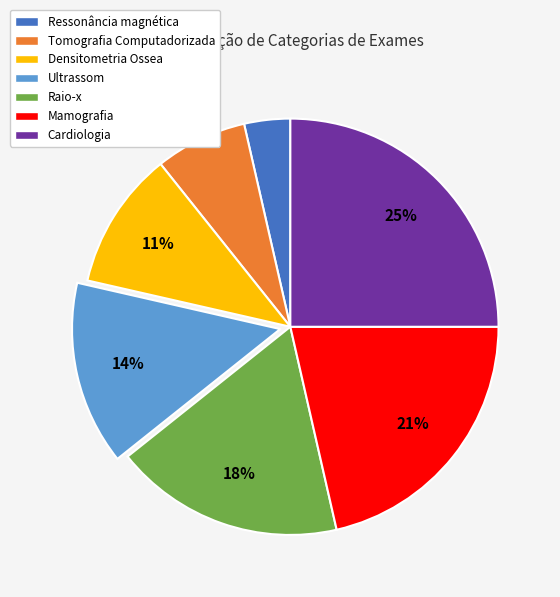

The Raio-x slice represents 26% of the pie. True or false?

False